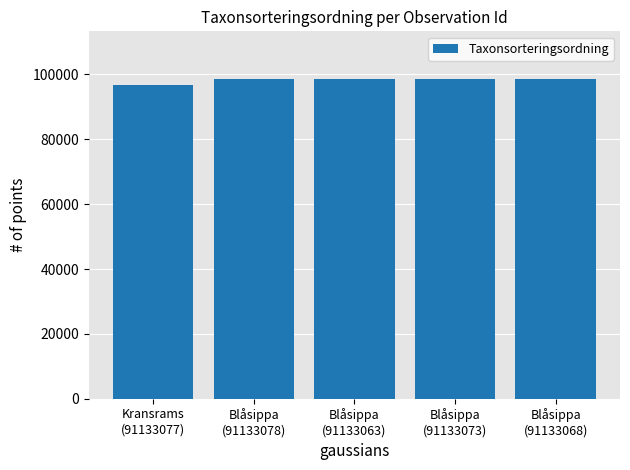

What value does the data have at Blåsippa
(91133068), to the nearest 50?

98500